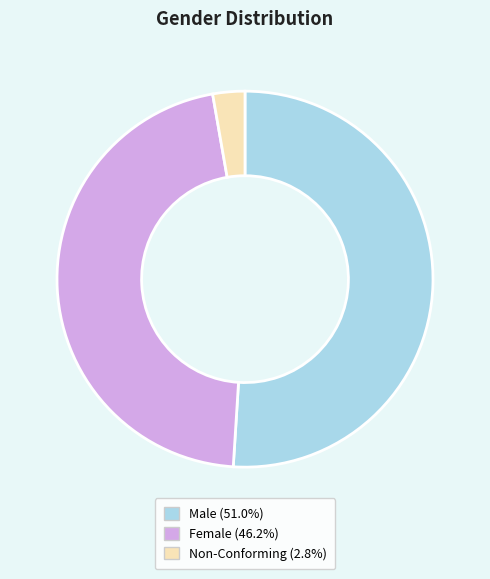

Is the sum of Non-Conforming and Female greater than half?

No